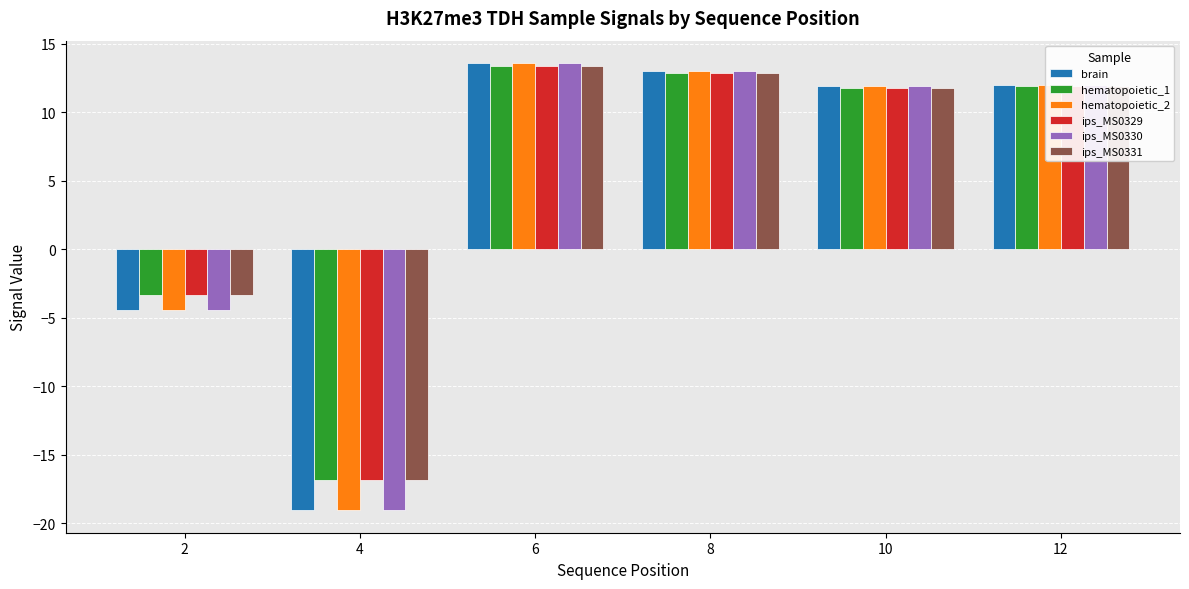

What is the maximum value shown in the chart?

13.6